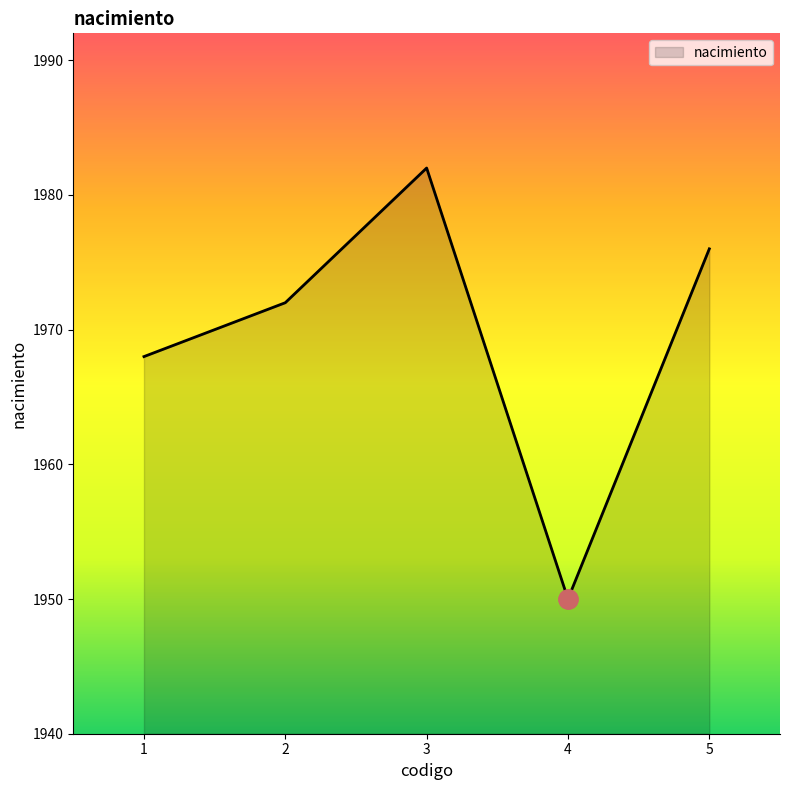

The value at 1 is 1968. True or false?

True